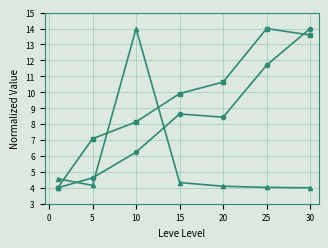

What is the maximum value shown in the chart?

14.0